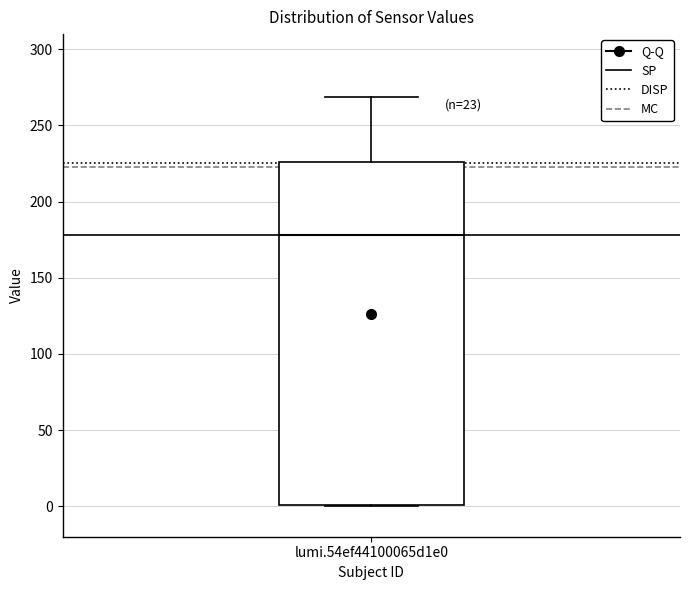

Read this box plot against the y-axis: the position of the median line, the range covered by the box, and the ends of both whiskers. The values are not printed on the chart, so give them approximately, as read against the axis.

median 180, box 0 to 225, whiskers 0 to 270